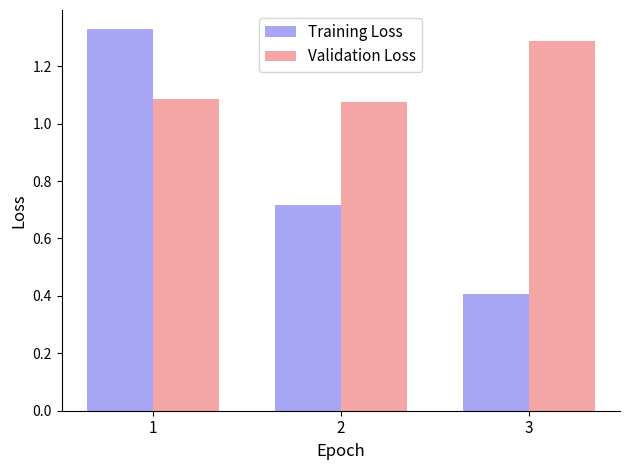

What is the average value of the Validation Loss series?

1.2